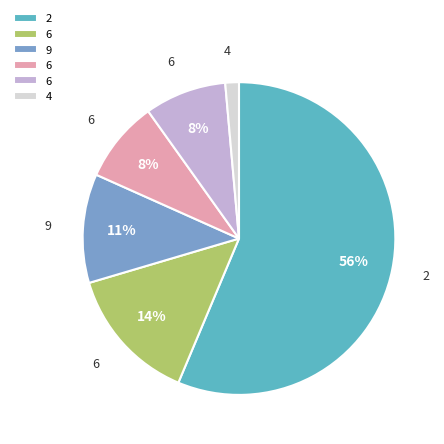

Does any single category account for the majority?

Yes